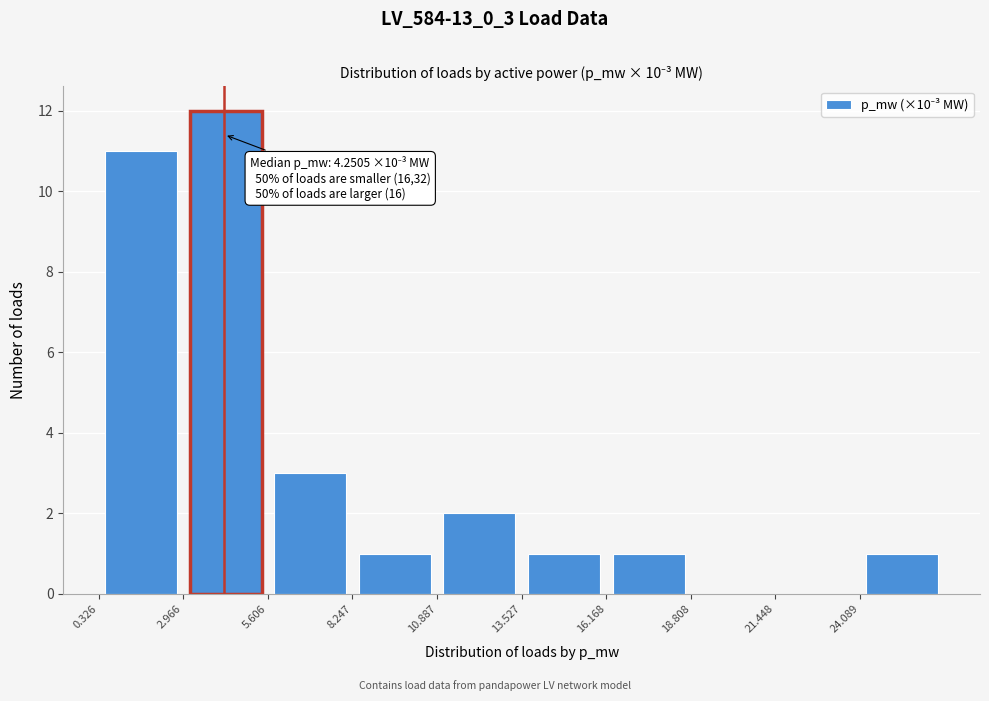

Over which range of the x-axis is the bar tallest?

3.0 to 5.5